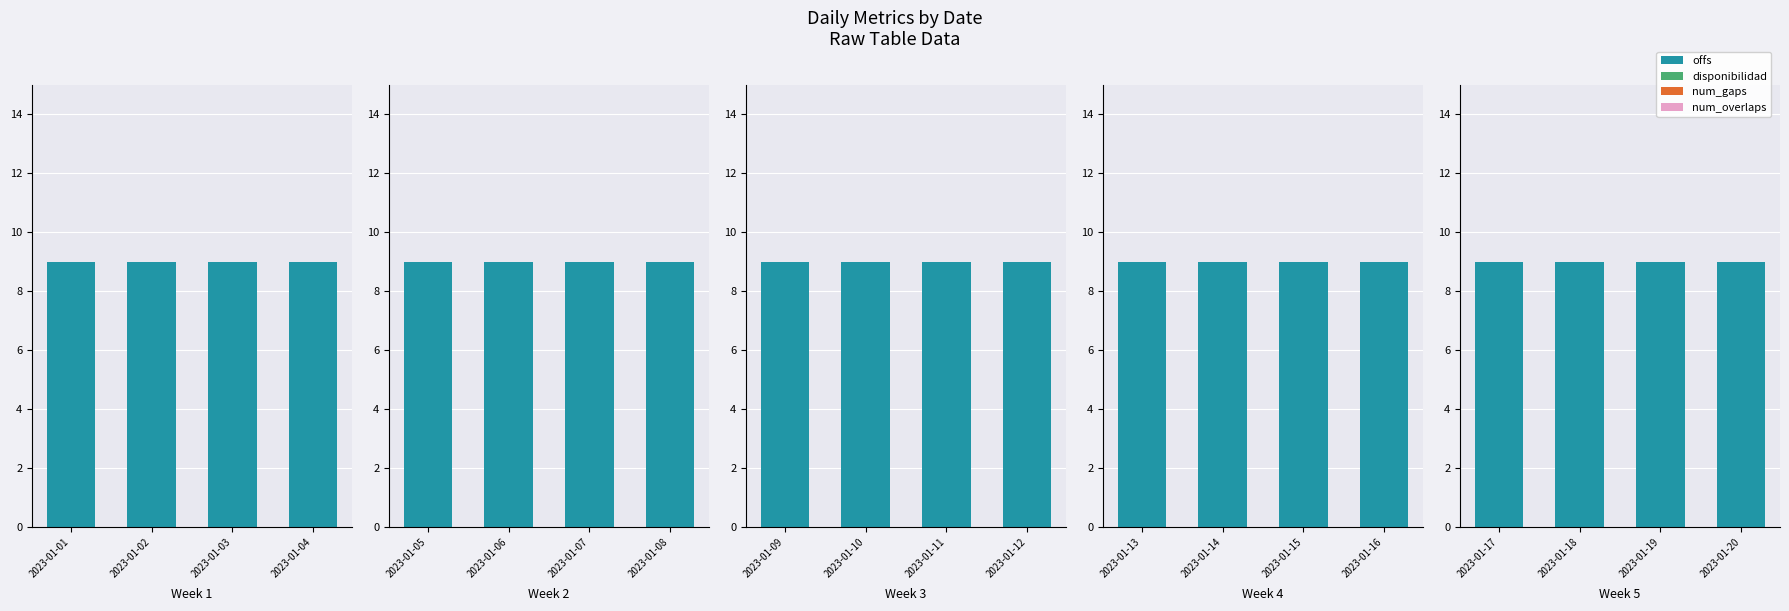

Which has a higher value, 2023-01-17 or 2023-01-19?

2023-01-17